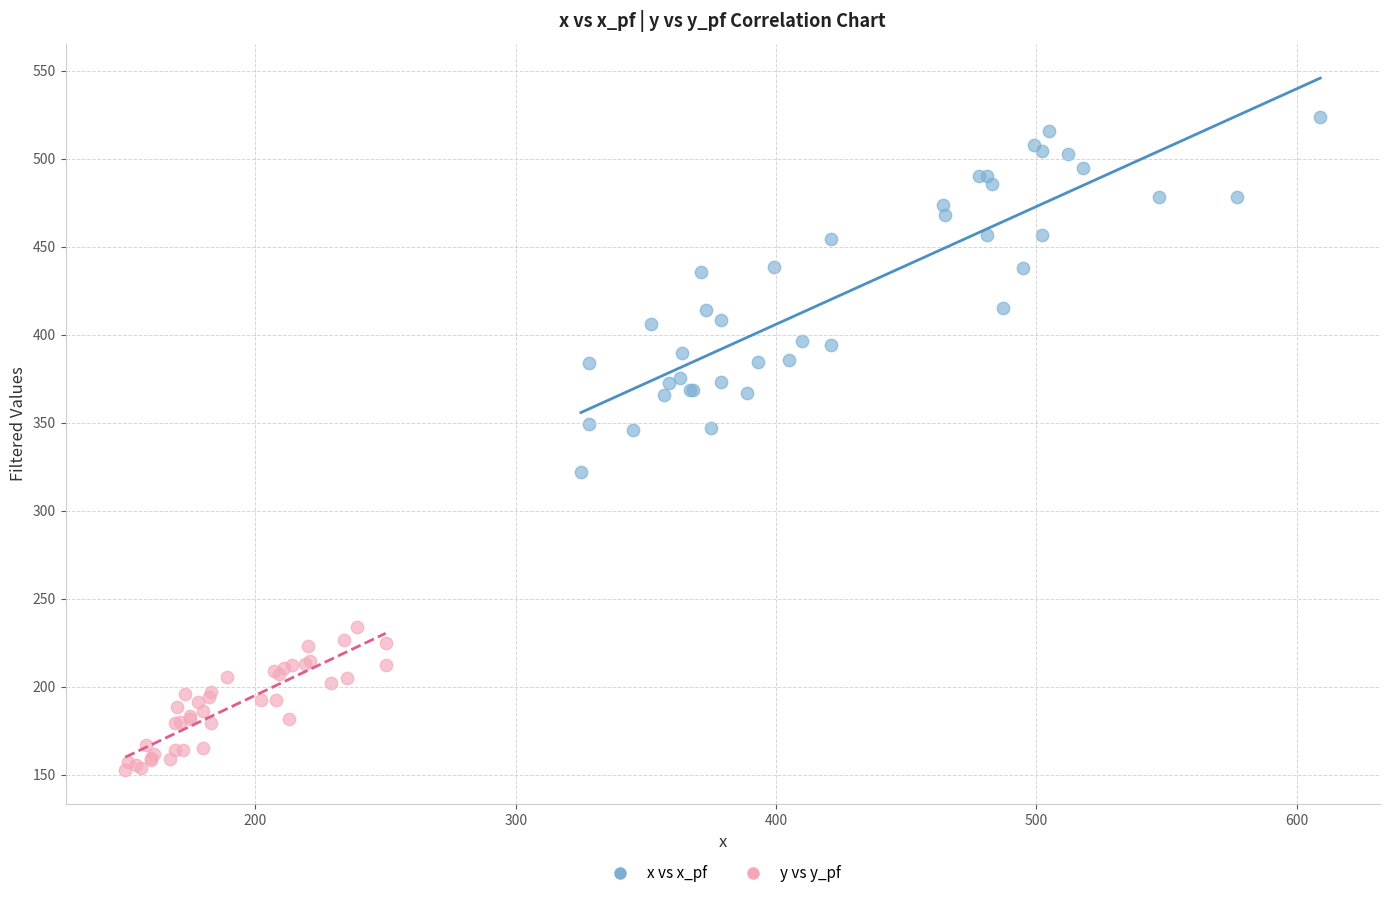

Which series has the largest Y range (max minus min)?

x vs x_pf